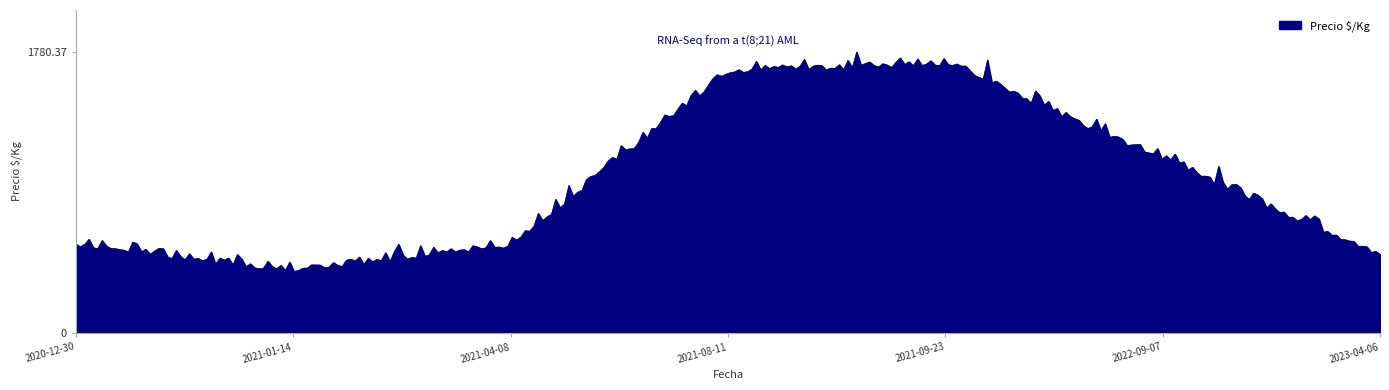

What is the minimum value shown in the chart?

388.5